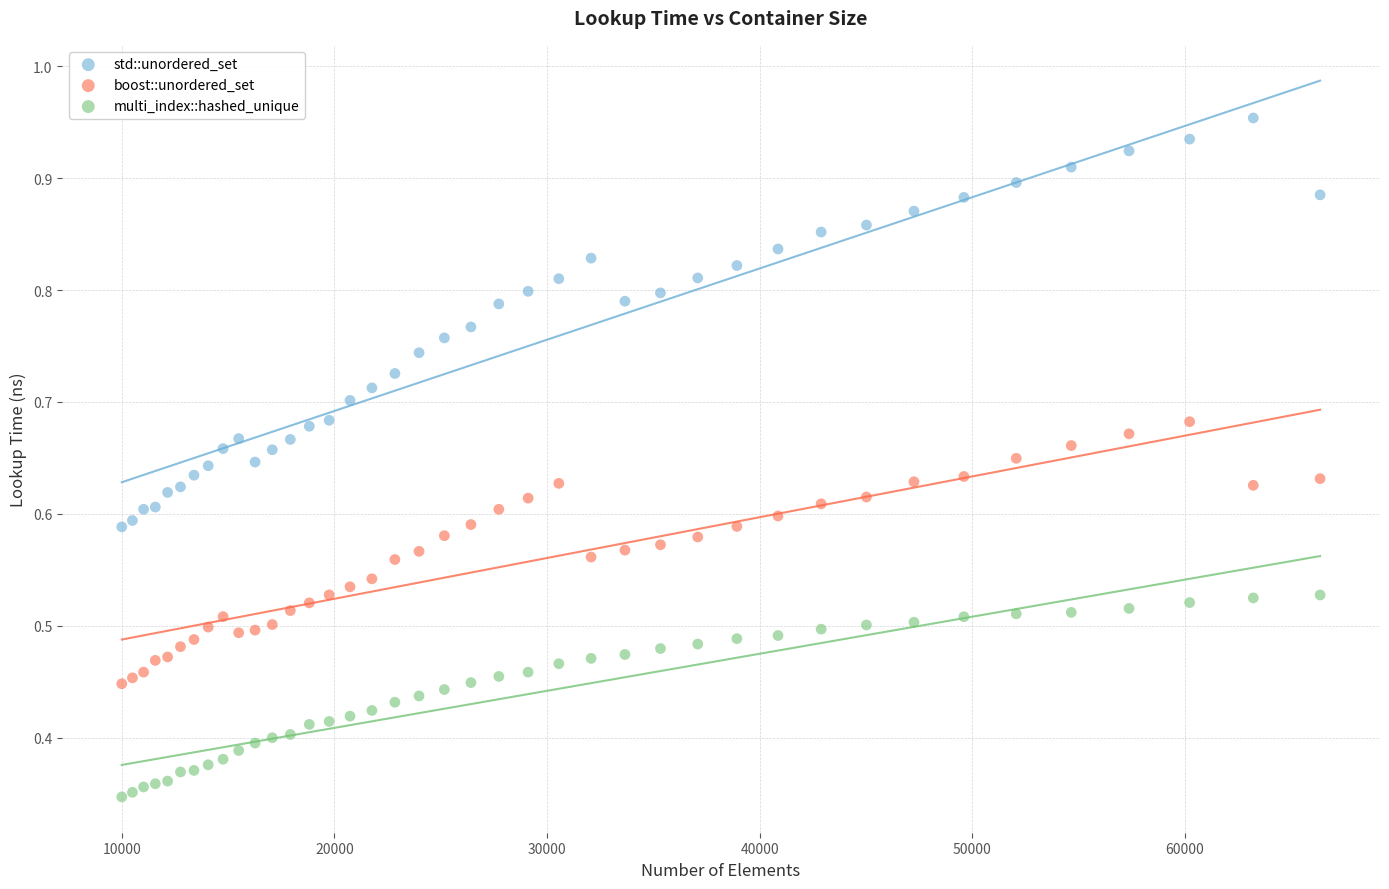

Which series contains the lowest Y value?

multi_index::hashed_unique